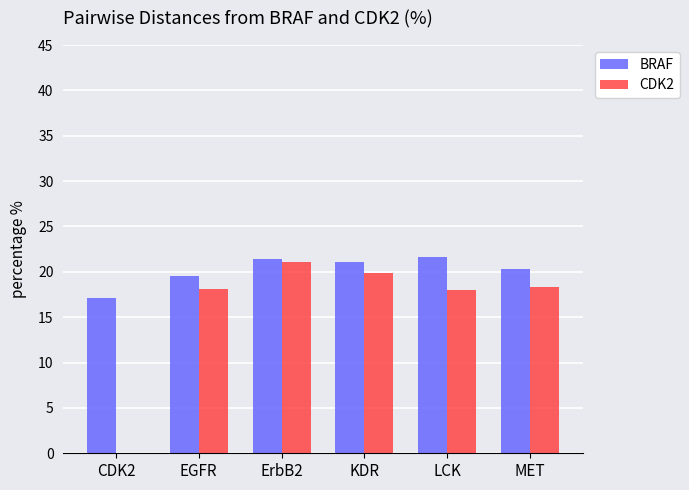

Is the value of BRAF at MET greater than the value of CDK2 at LCK?

Yes